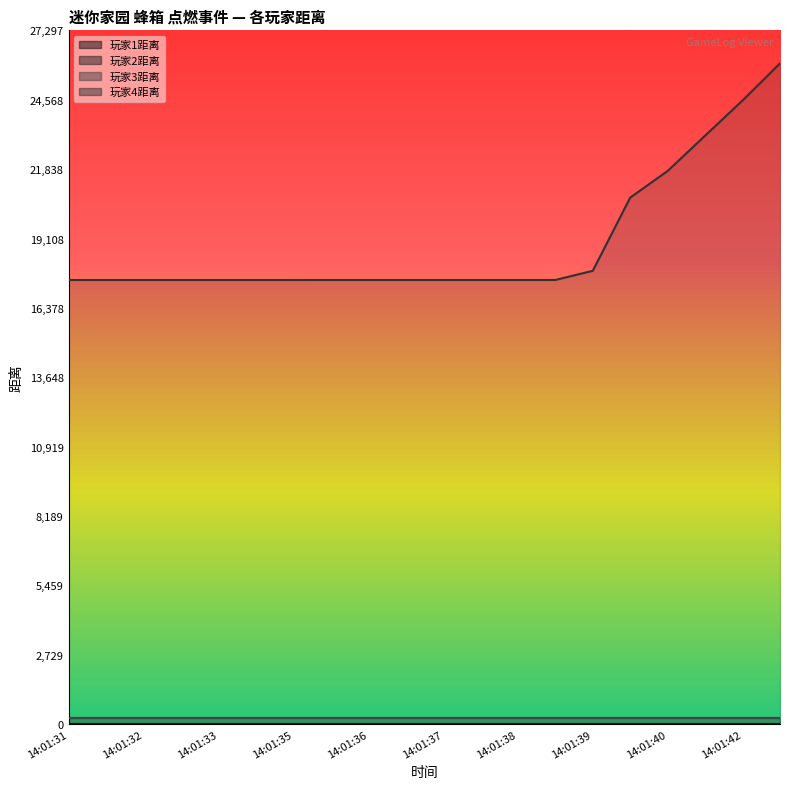

Which series changed the most between 14:01:32 and 14:01:34?

玩家1距离